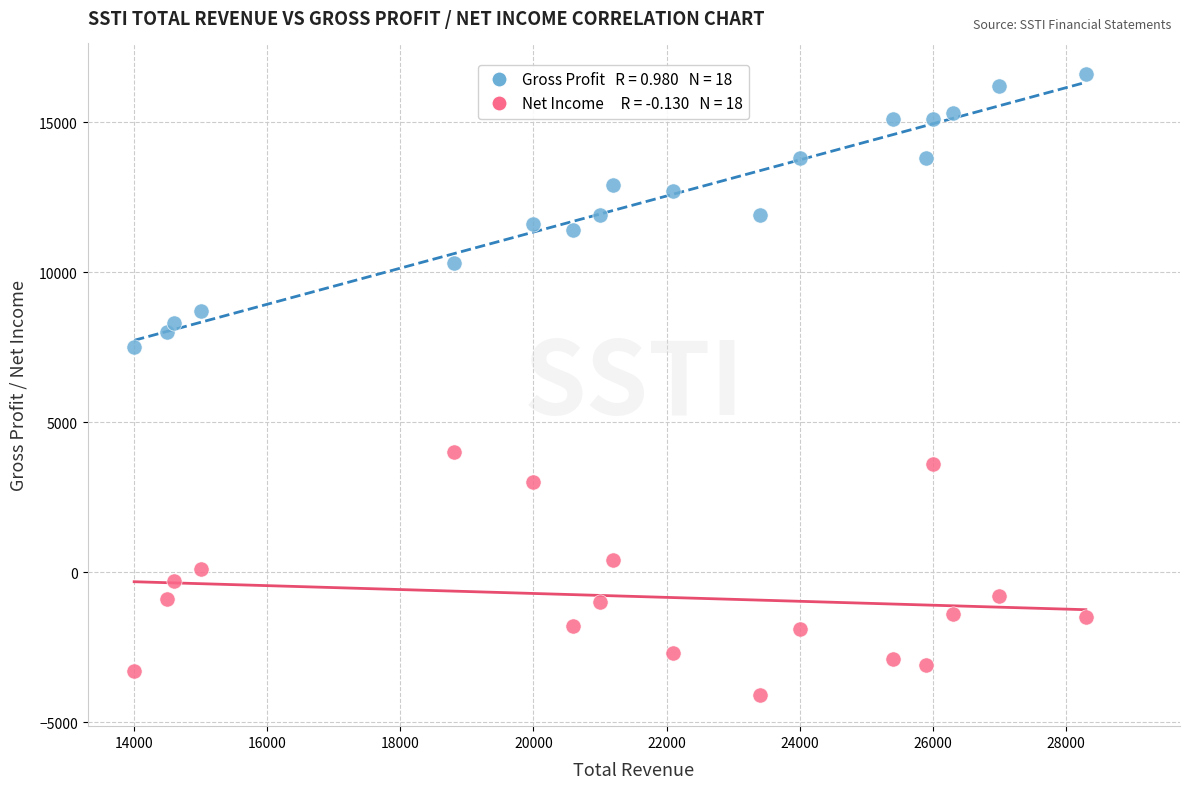

Across all data points, what is the range of X values (max minus min)?

14300